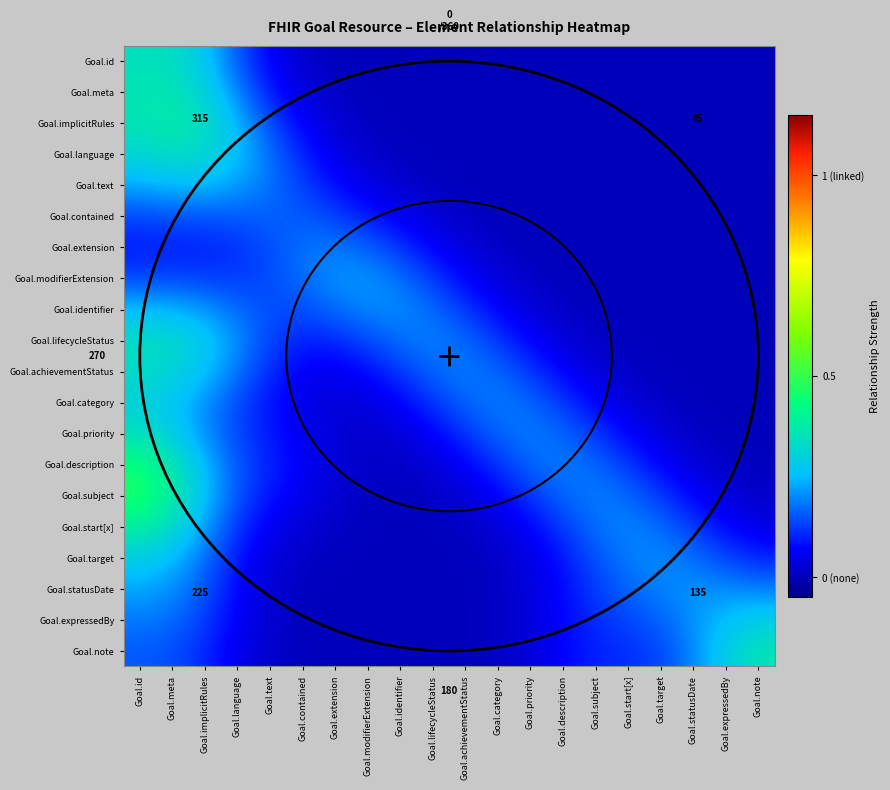

Which label corresponds to the largest value in the chart?

Goal.id